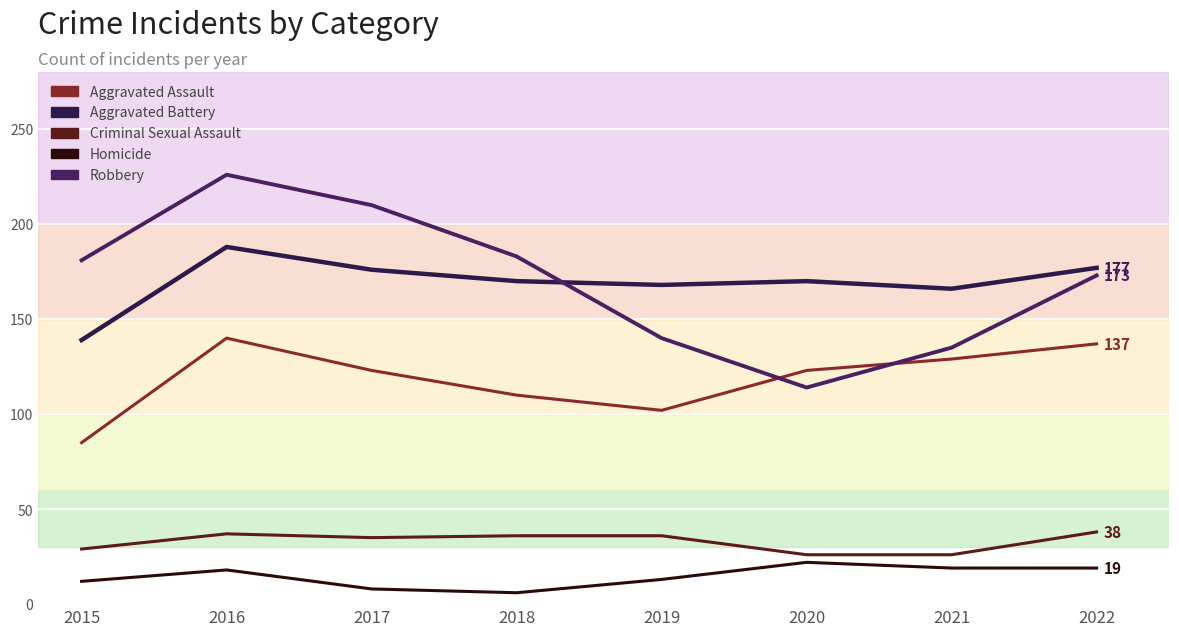

What is the spread (max minus min) of values at 2019?

155